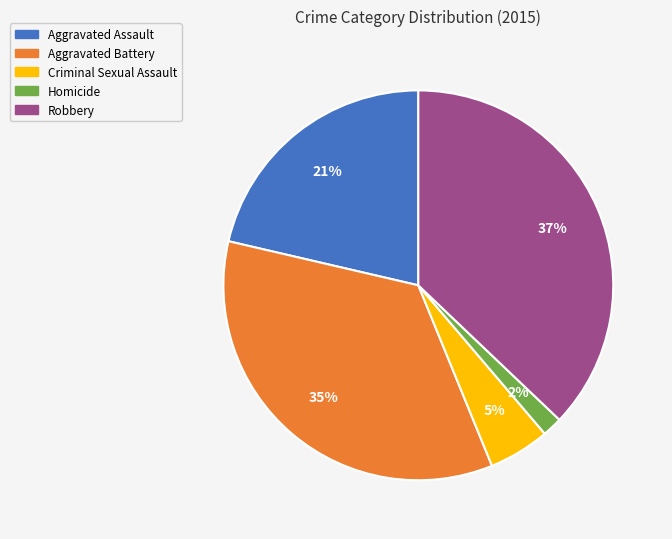

Count the number of slices in the pie.

5